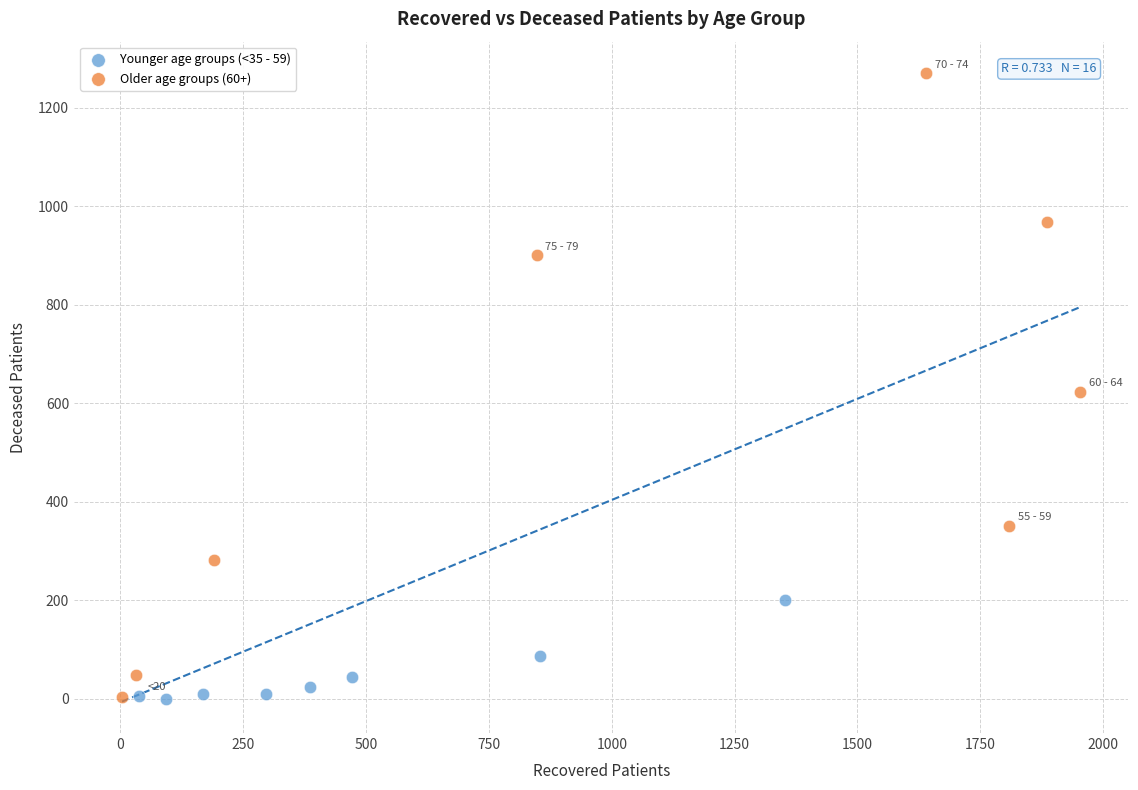

Which series has the widest spread of Y values?

Older age groups (60+)